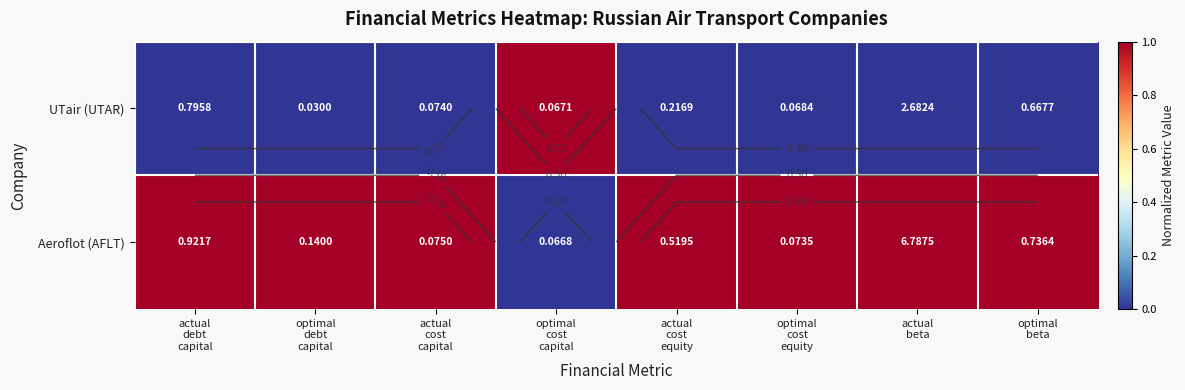

How many categories are shown in the chart?

8